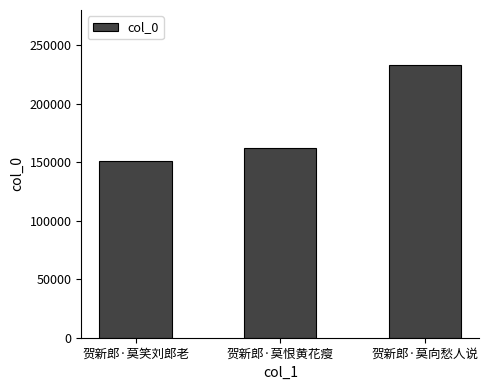

Rank the categories by value from highest to lowest.

贺新郎·莫向愁人说, 贺新郎·莫恨黄花瘦, 贺新郎·莫笑刘郎老